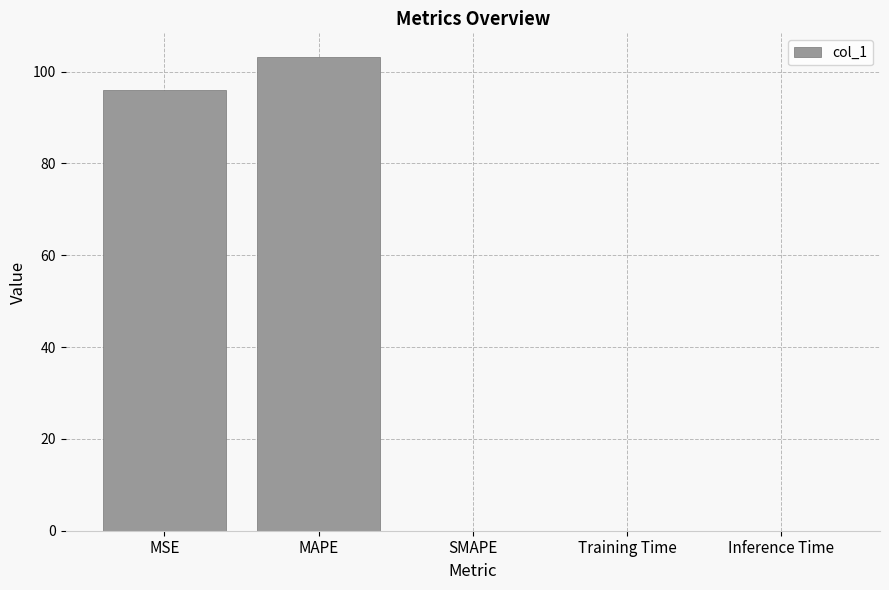

Which label corresponds to the largest value in the chart?

MAPE